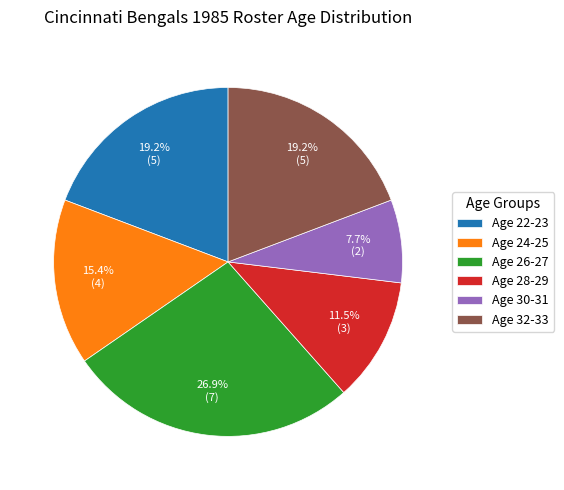

Is there a majority slice in this chart?

No